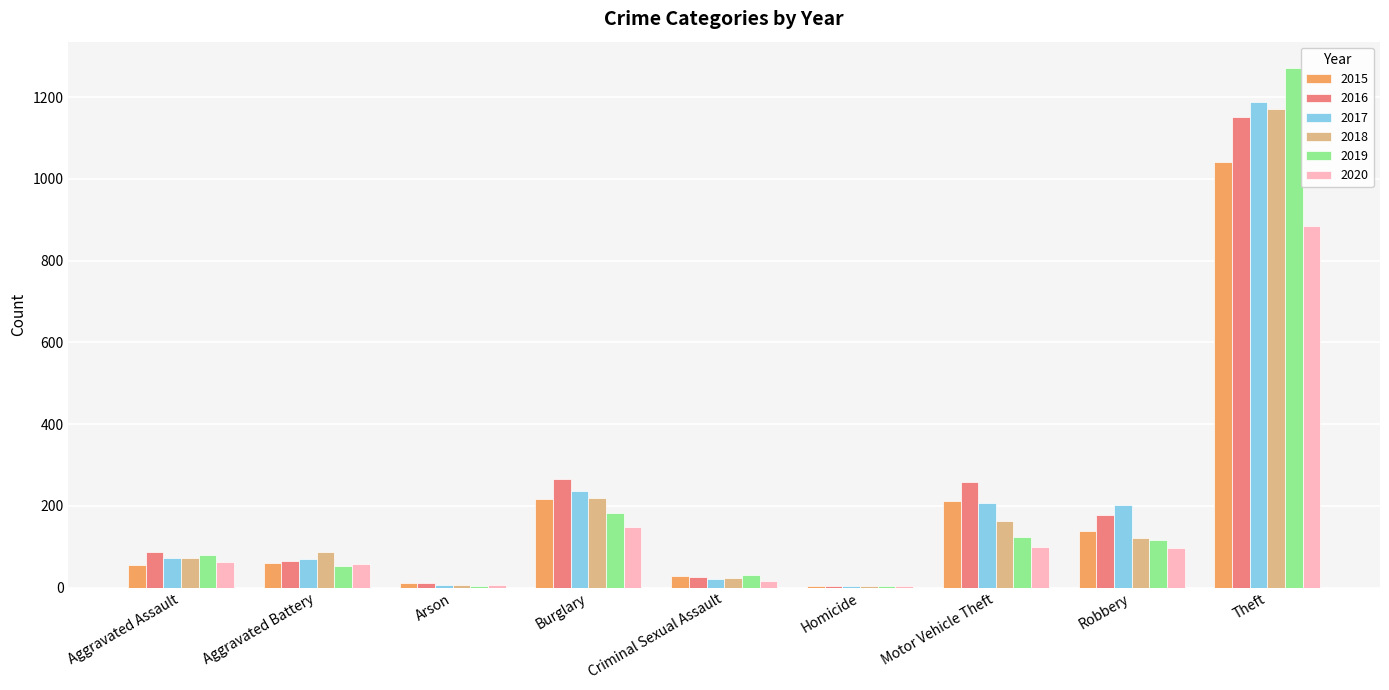

Read the 2015 value at Theft.

1041